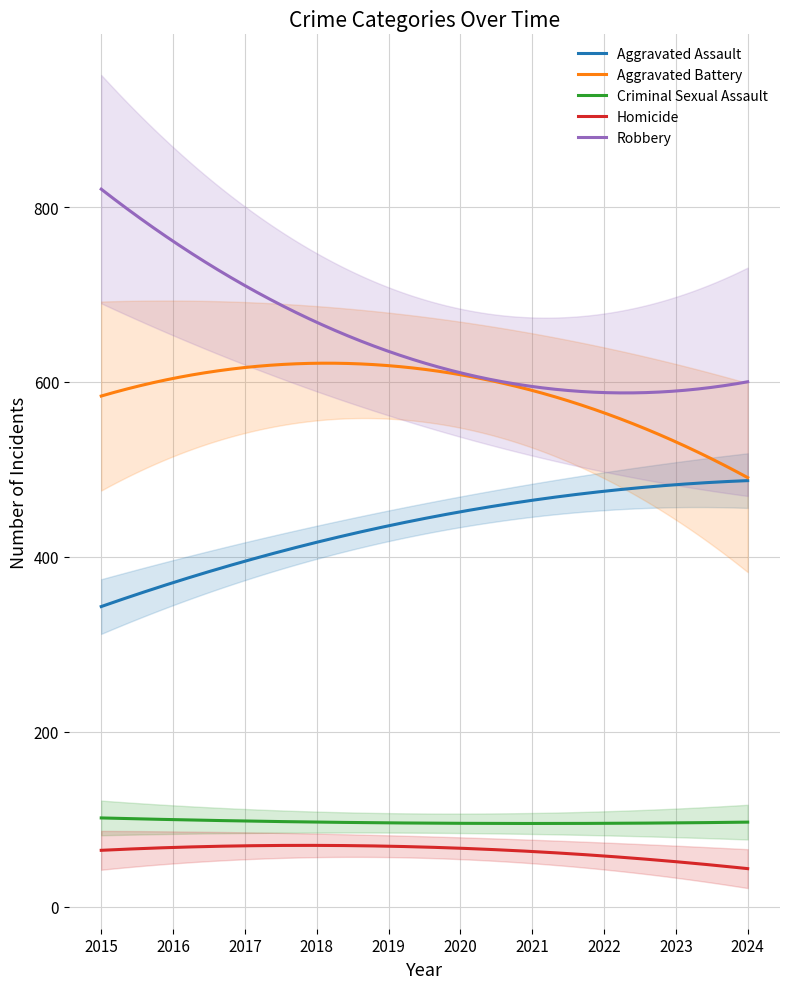

The value of Aggravated Battery at 2021 is 785. True or false?

False